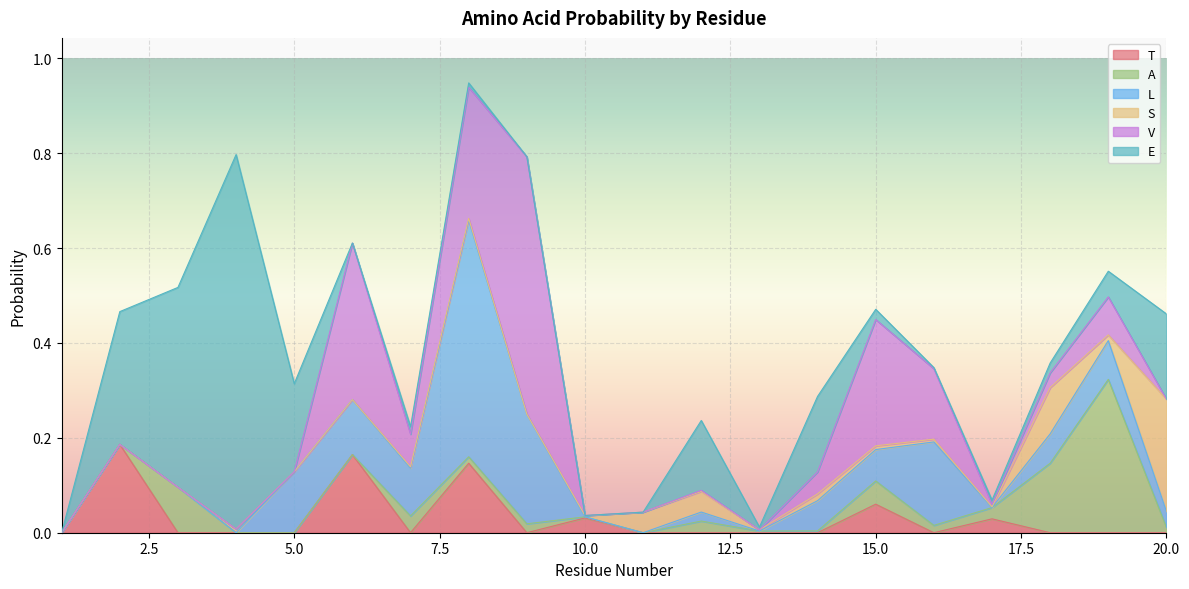

True or false: E has more than 1 interior local peaks.

True